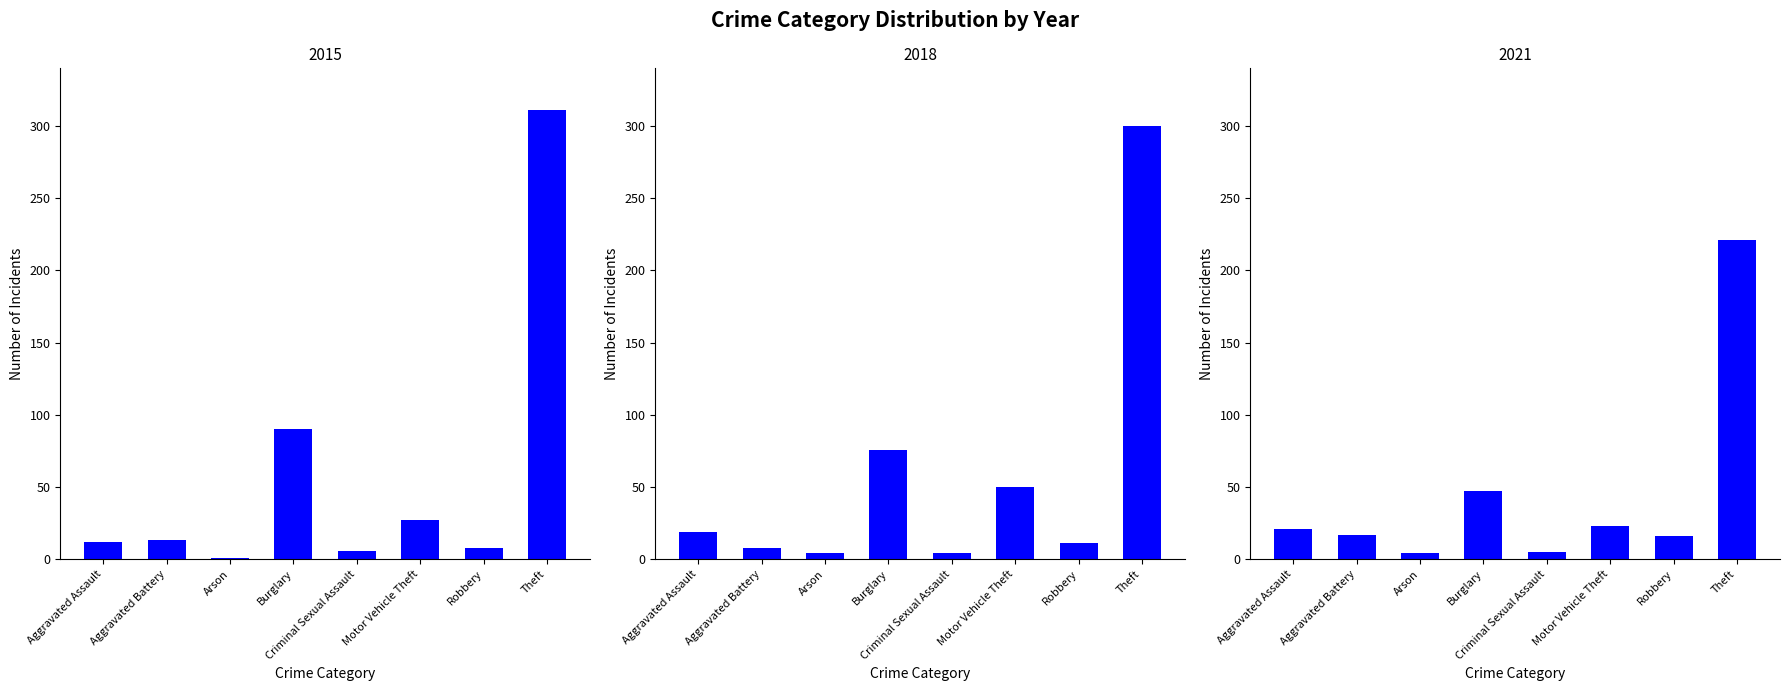

Is the value of 2021 at Burglary greater than the value of 2015 at Criminal Sexual Assault?

Yes